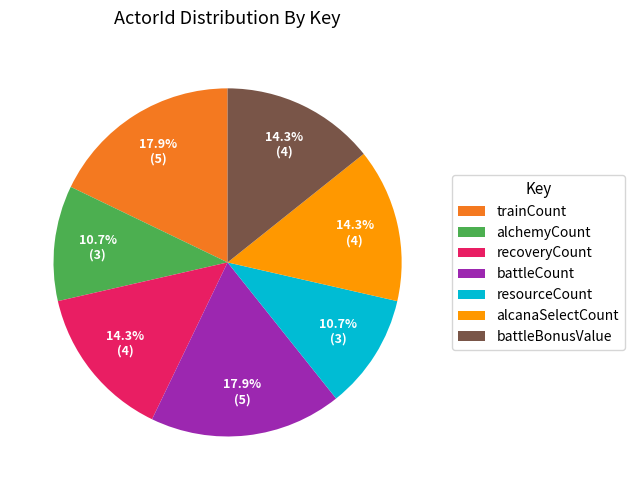

How many segments does this pie chart have?

7